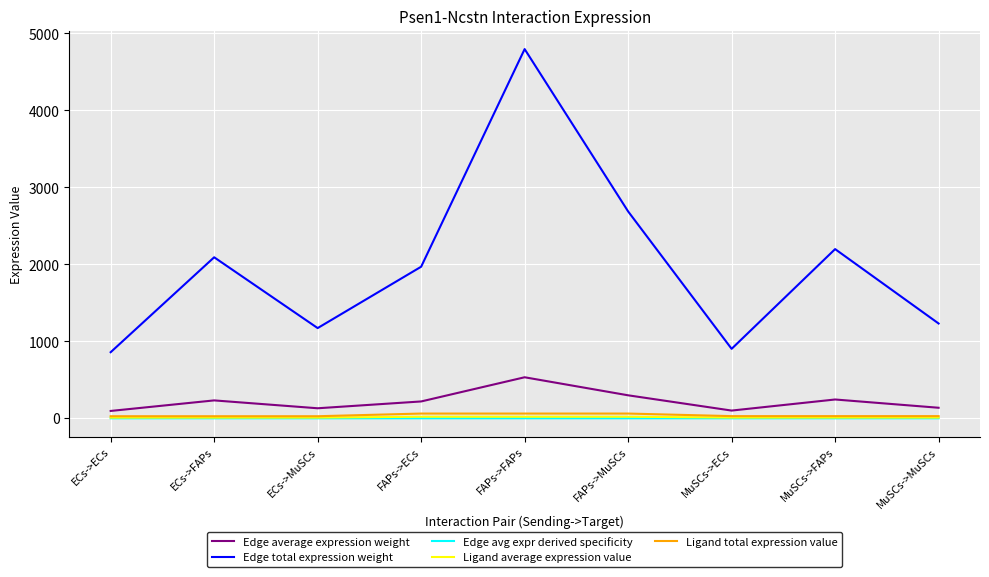

What is the greatest value displayed?

4795.7